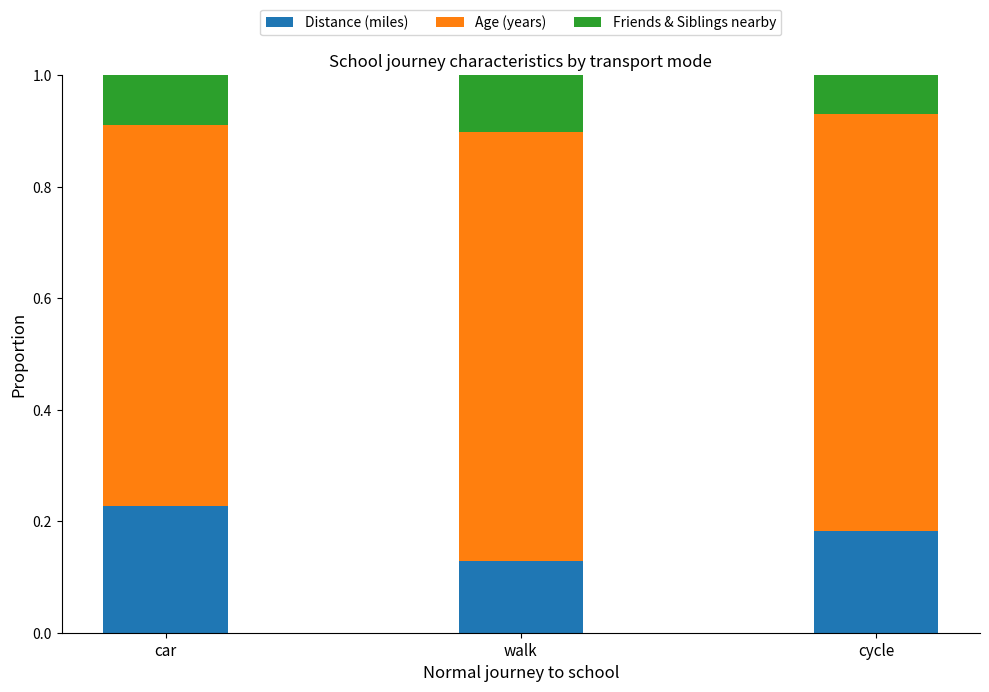

List the labels in order of Distance (miles) value, largest first.

car, cycle, walk